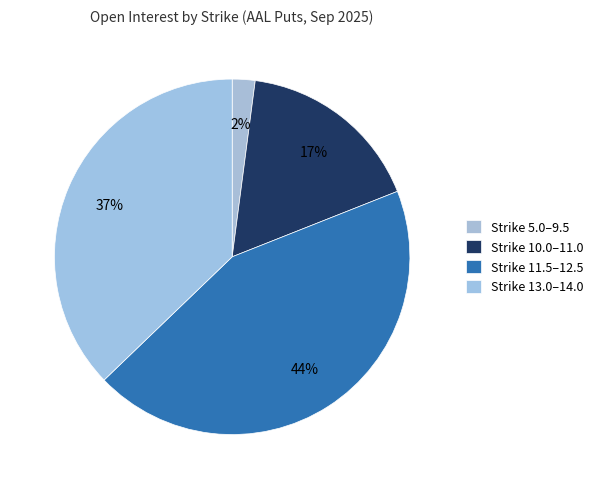

Count the number of slices in the pie.

4